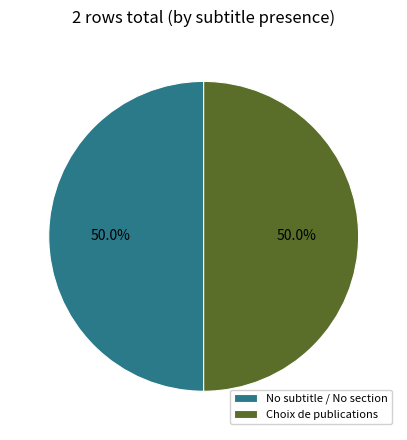

What portion of the pie excludes No subtitle / No section?

50.0%